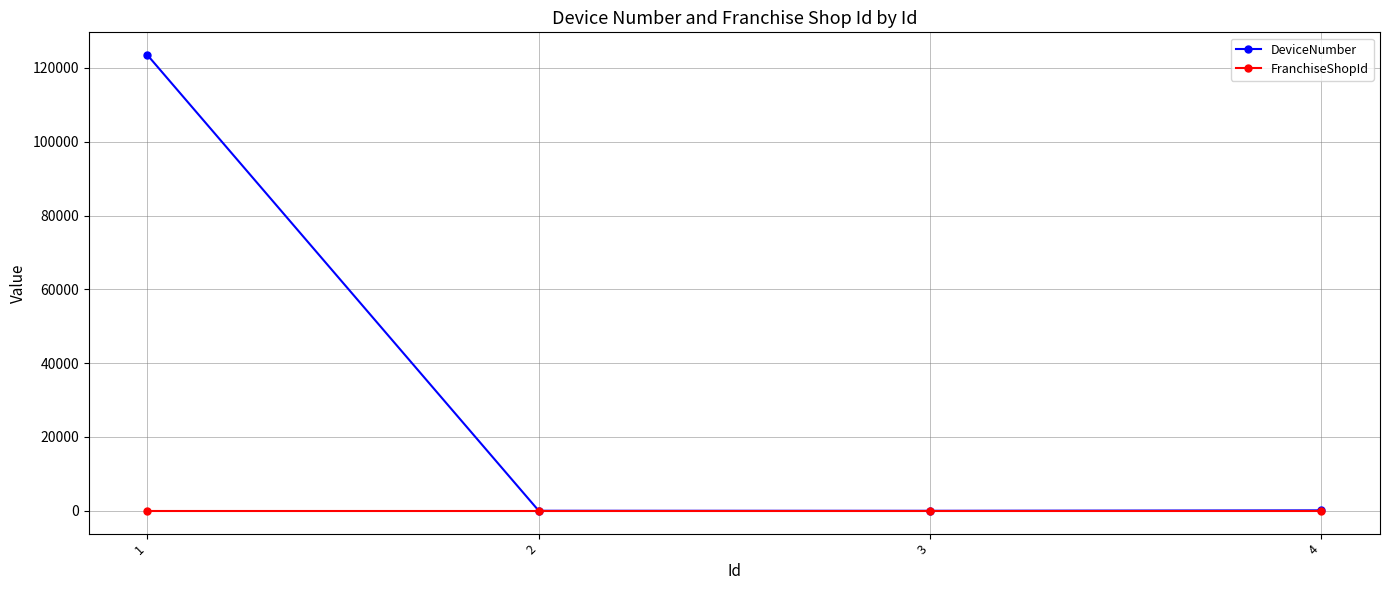

Which series changed the most between 1 and 4?

DeviceNumber